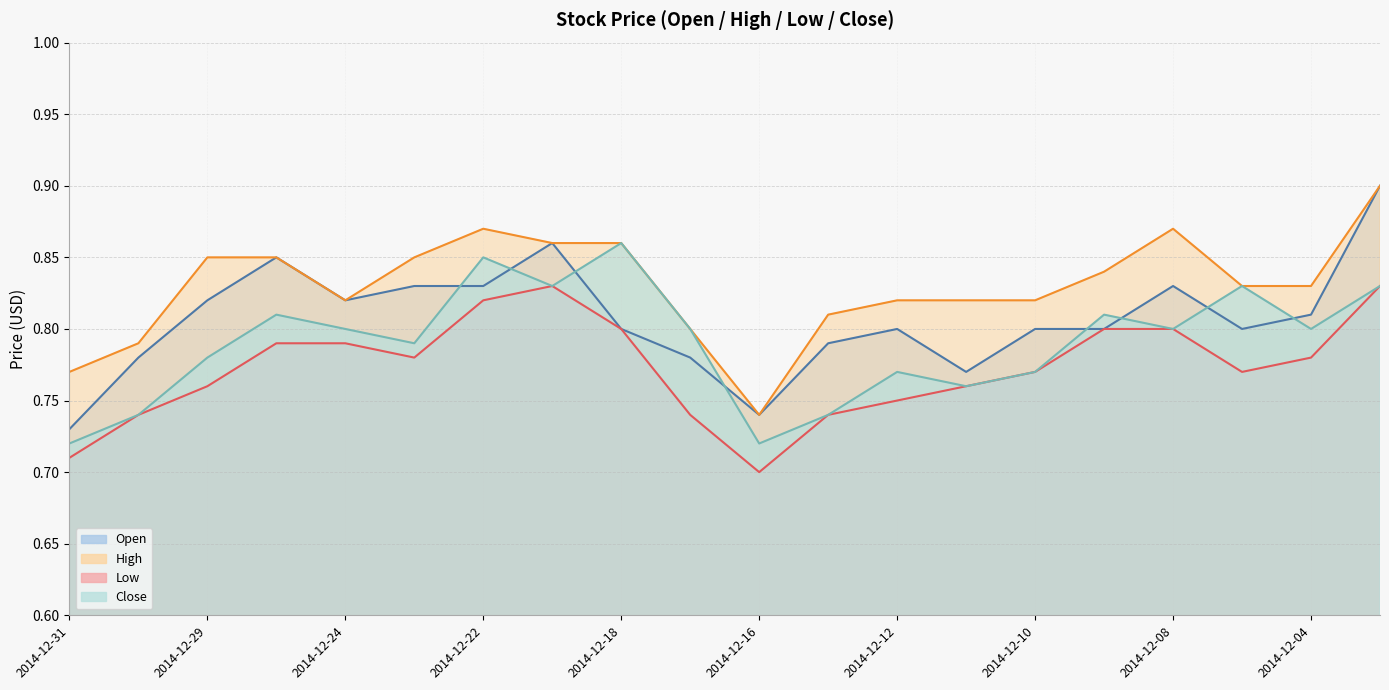

Reading left to right, what are all the values shown in this chart?

Open: 2014-12-31=0.7	2014-12-30=0.8	2014-12-29=0.8	2014-12-26=0.8	2014-12-24=0.8	2014-12-23=0.8	2014-12-22=0.8	2014-12-19=0.9	2014-12-18=0.8	2014-12-17=0.8	2014-12-16=0.7	2014-12-15=0.8	2014-12-12=0.8	2014-12-11=0.8	2014-12-10=0.8	2014-12-09=0.8	2014-12-08=0.8	2014-12-05=0.8	2014-12-04=0.8	2014-12-03=0.9
High: 2014-12-31=0.8	2014-12-30=0.8	2014-12-29=0.8	2014-12-26=0.8	2014-12-24=0.8	2014-12-23=0.8	2014-12-22=0.9	2014-12-19=0.9	2014-12-18=0.9	2014-12-17=0.8	2014-12-16=0.7	2014-12-15=0.8	2014-12-12=0.8	2014-12-11=0.8	2014-12-10=0.8	2014-12-09=0.8	2014-12-08=0.9	2014-12-05=0.8	2014-12-04=0.8	2014-12-03=0.9
Low: 2014-12-31=0.7	2014-12-30=0.7	2014-12-29=0.8	2014-12-26=0.8	2014-12-24=0.8	2014-12-23=0.8	2014-12-22=0.8	2014-12-19=0.8	2014-12-18=0.8	2014-12-17=0.7	2014-12-16=0.7	2014-12-15=0.7	2014-12-12=0.8	2014-12-11=0.8	2014-12-10=0.8	2014-12-09=0.8	2014-12-08=0.8	2014-12-05=0.8	2014-12-04=0.8	2014-12-03=0.8
Close: 2014-12-31=0.7	2014-12-30=0.7	2014-12-29=0.8	2014-12-26=0.8	2014-12-24=0.8	2014-12-23=0.8	2014-12-22=0.8	2014-12-19=0.8	2014-12-18=0.9	2014-12-17=0.8	2014-12-16=0.7	2014-12-15=0.7	2014-12-12=0.8	2014-12-11=0.8	2014-12-10=0.8	2014-12-09=0.8	2014-12-08=0.8	2014-12-05=0.8	2014-12-04=0.8	2014-12-03=0.8